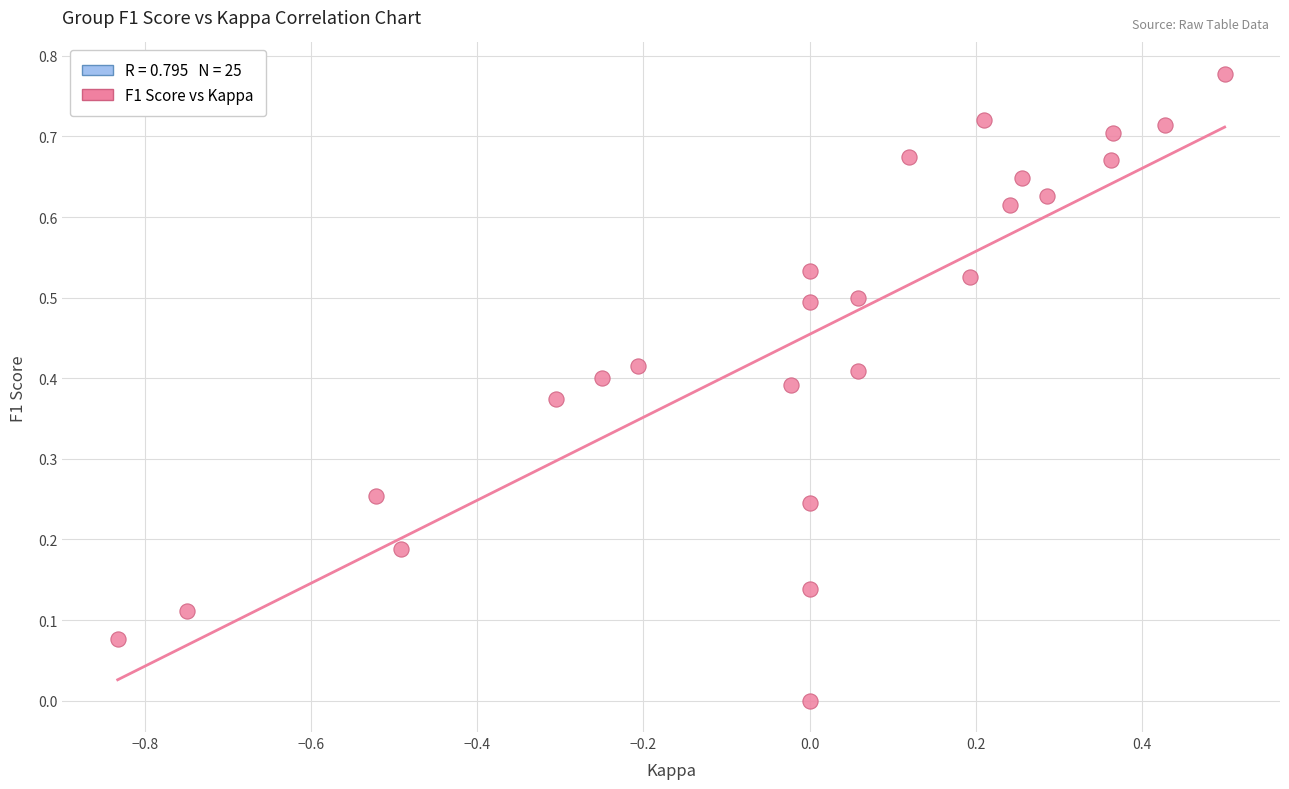

What is the range of X values (max minus min)?

1.3